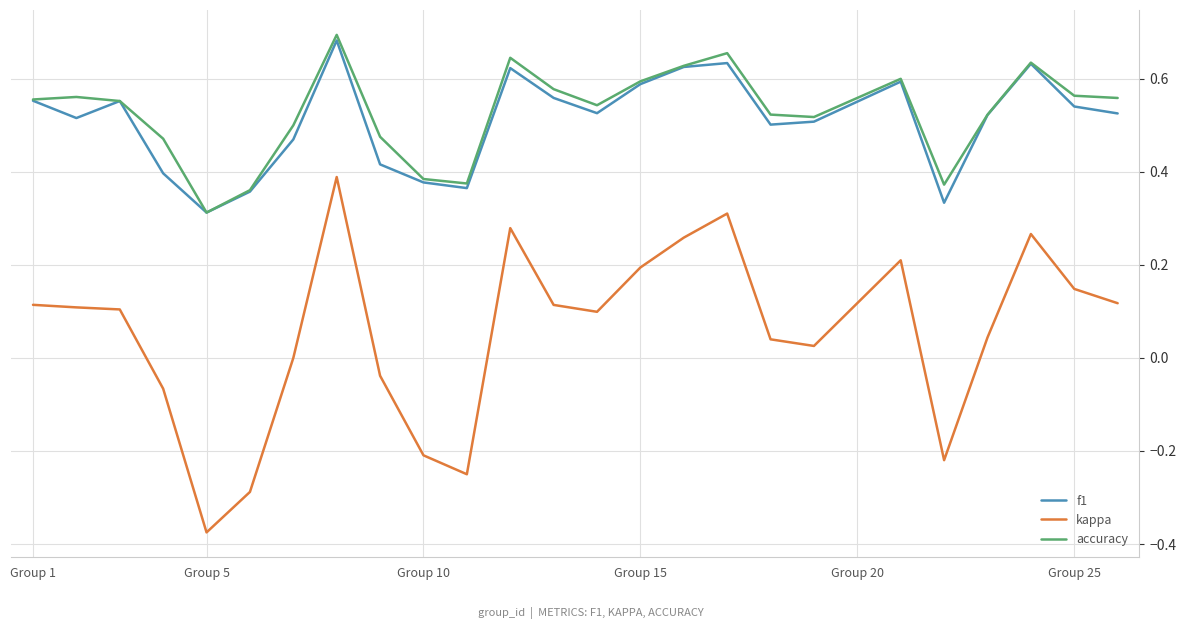

True or false: kappa and accuracy intersect in this chart.

False